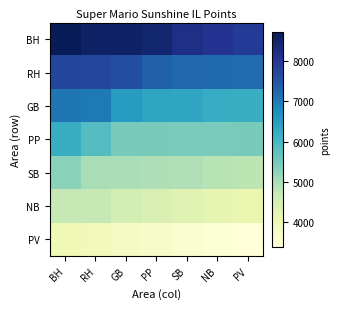

At how many categories does at least one series exceed 5894?

7